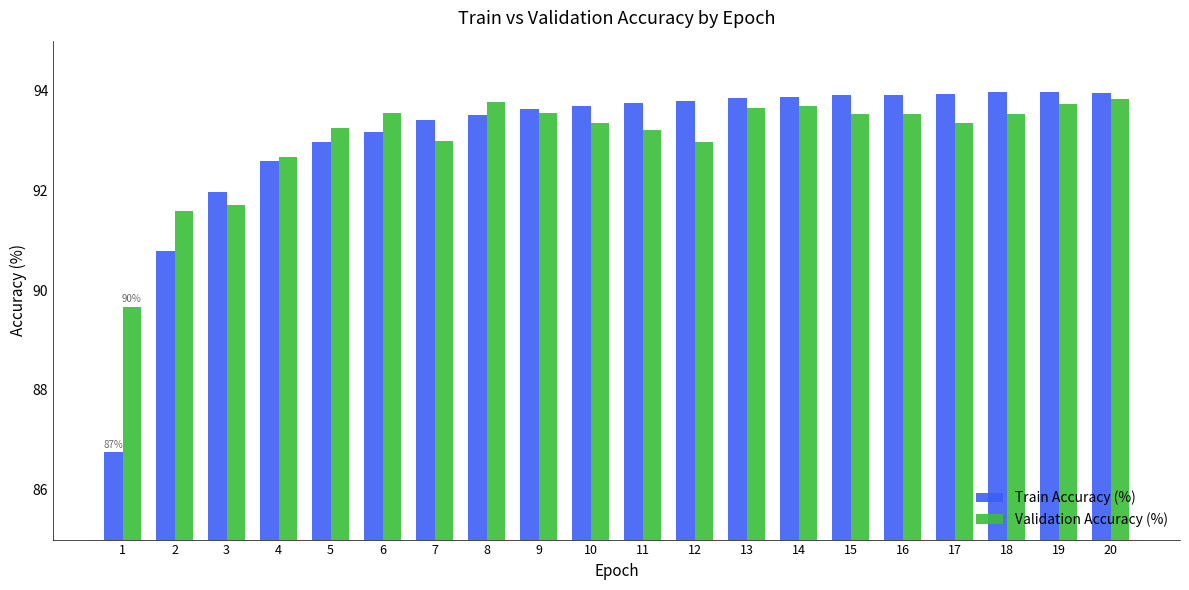

Is the value of Train Accuracy (%) at 1 greater than the value of Validation Accuracy (%) at 1?

No